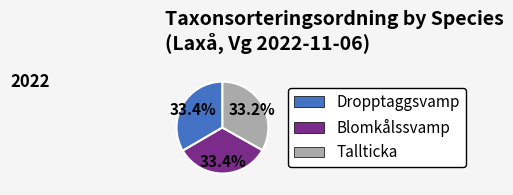

Does any single category account for the majority?

No